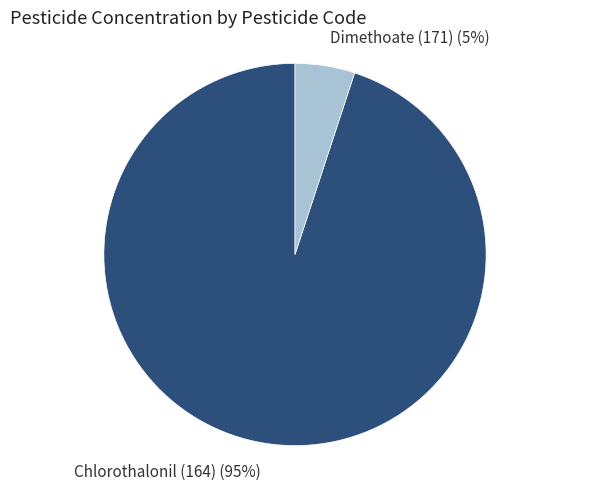

To the nearest percent, what is the difference between the largest and smallest slice percentages?

90%